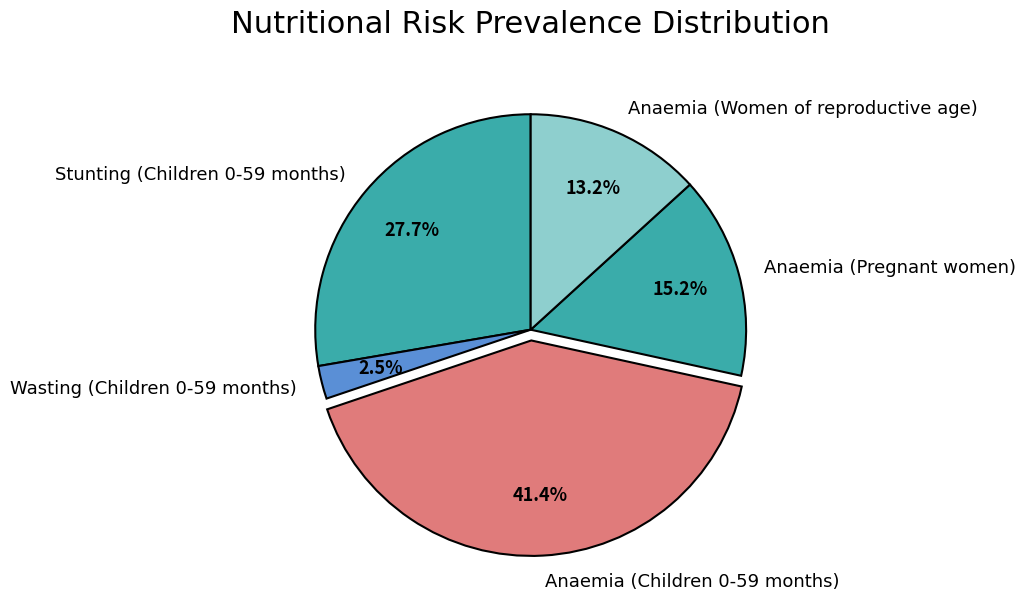

Is Anaemia (Women of reproductive age) the majority of the pie?

No